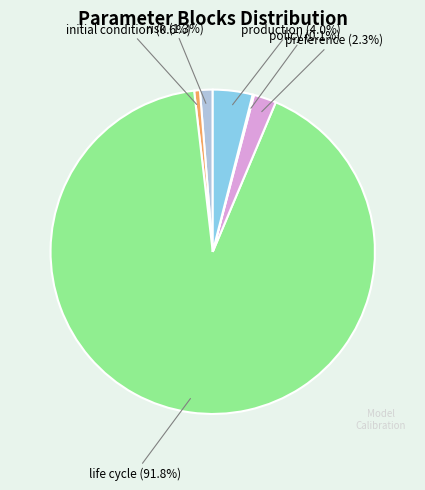

True or false: initial condition accounts for 1% of the total.

True